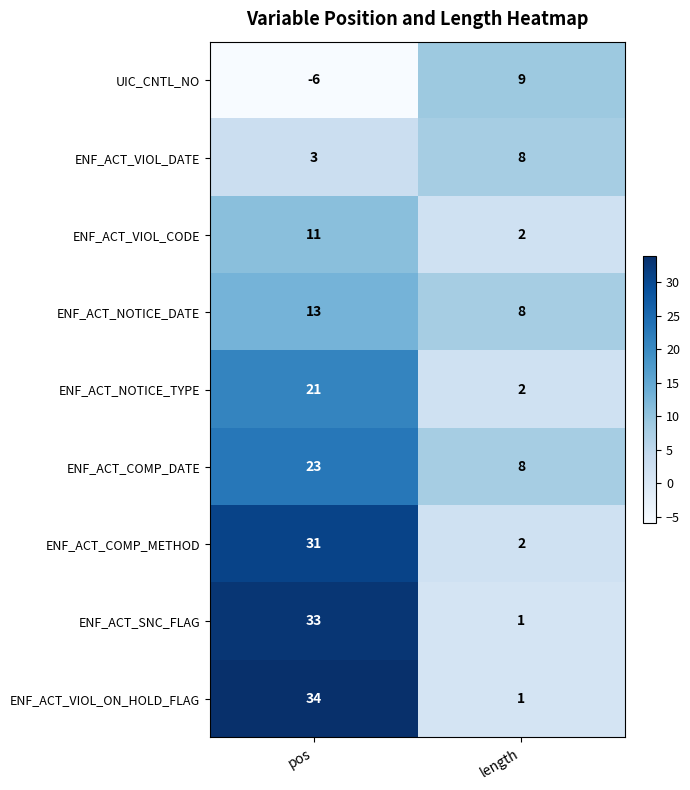

Reading left to right, what are all the values shown in this chart?

UIC_CNTL_NO: pos=-6	length=9
ENF_ACT_VIOL_DATE: pos=3	length=8
ENF_ACT_VIOL_CODE: pos=11	length=2
ENF_ACT_NOTICE_DATE: pos=13	length=8
ENF_ACT_NOTICE_TYPE: pos=21	length=2
ENF_ACT_COMP_DATE: pos=23	length=8
ENF_ACT_COMP_METHOD: pos=31	length=2
ENF_ACT_SNC_FLAG: pos=33	length=1
ENF_ACT_VIOL_ON_HOLD_FLAG: pos=34	length=1